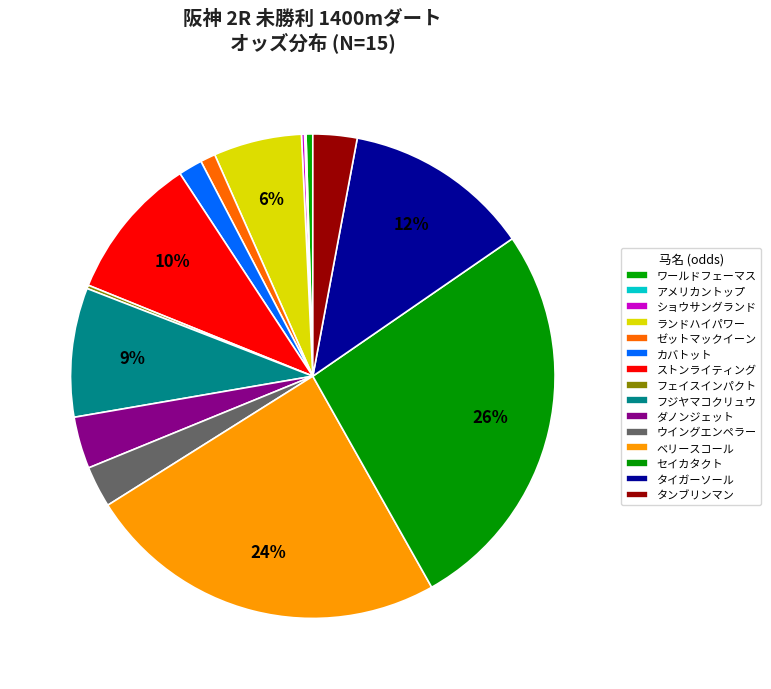

What is the change in value from フジヤマコクリュウ to ウイングエンペラー?

-116.2